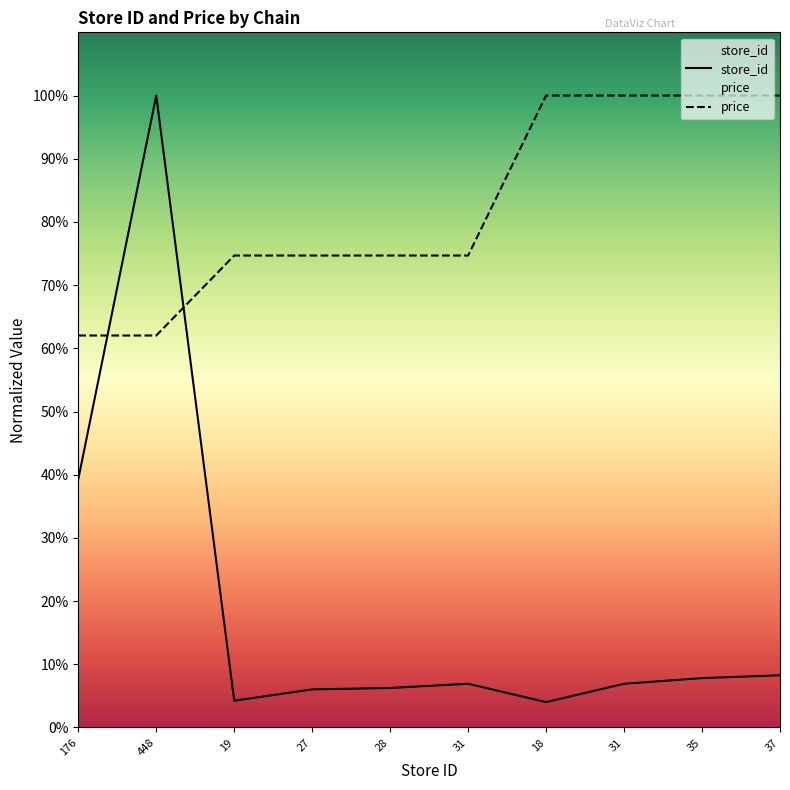

Is the value of store_id at 31 greater than the value of price at 35?

No